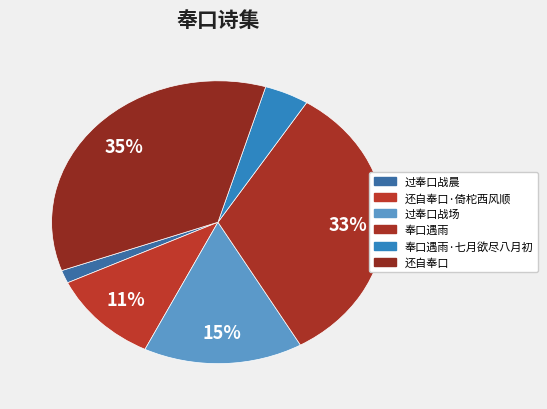

The 还自奉口·倚柁西风顺 slice represents 11% of the pie. True or false?

True